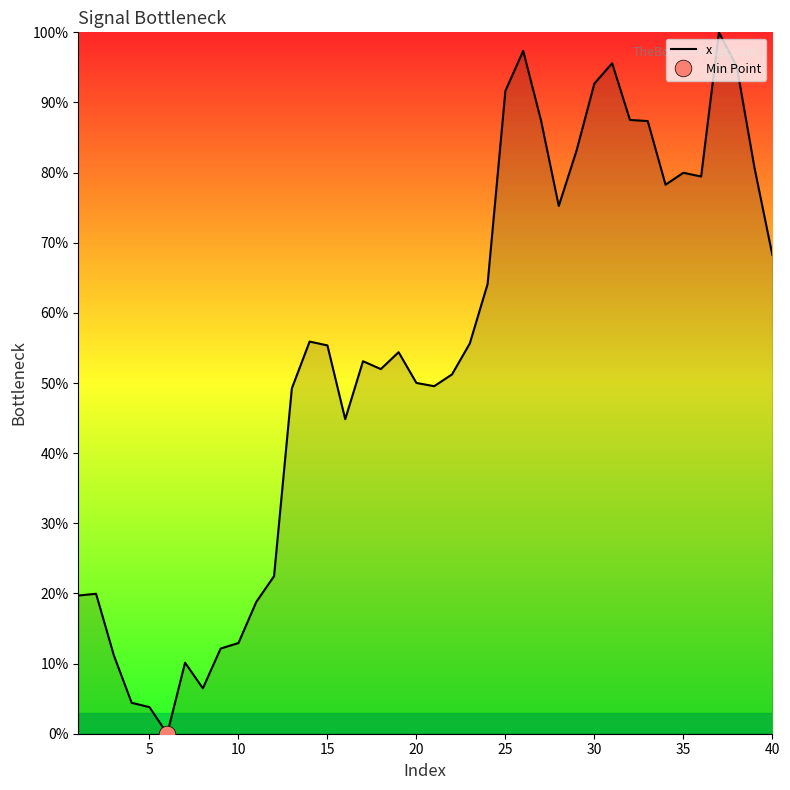

True or false: x has a value of 35.4 at 25.

False